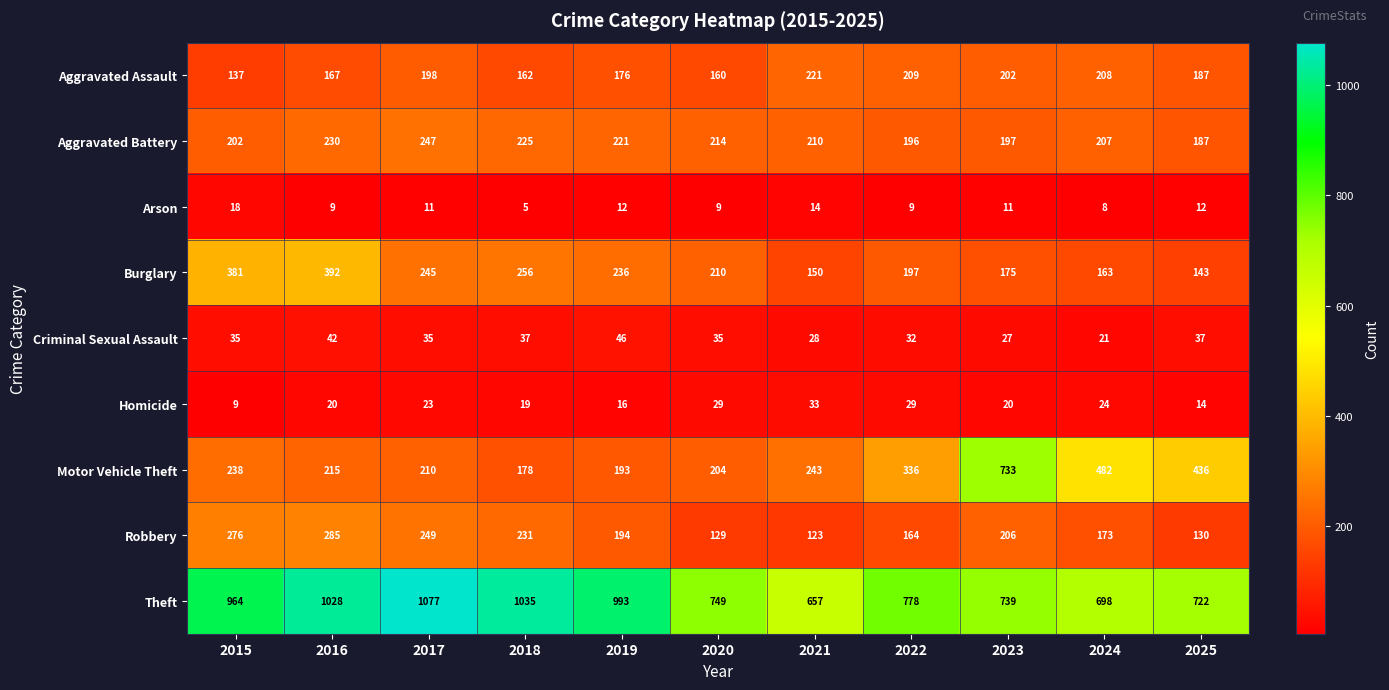

Rank the series at 2016 from highest to lowest value.

Theft, Burglary, Robbery, Aggravated Battery, Motor Vehicle Theft, Aggravated Assault, Criminal Sexual Assault, Homicide, Arson